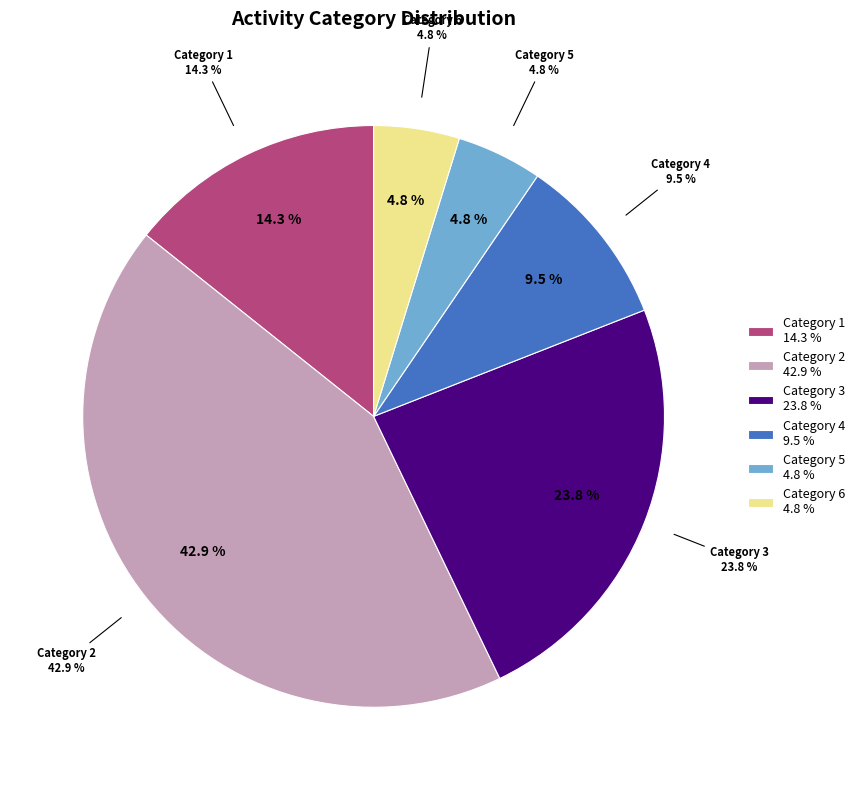

Is it true that 6 is 1% of the pie?

False